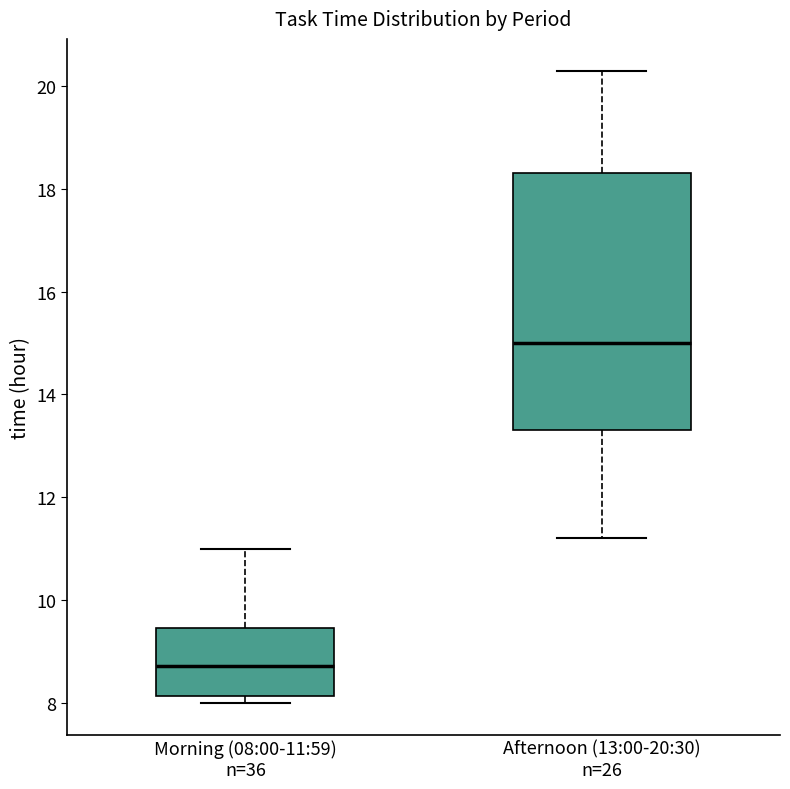

Comparing the boxes themselves (not the whiskers), which one is the tallest?

Afternoon (13:00-20:30) n=26